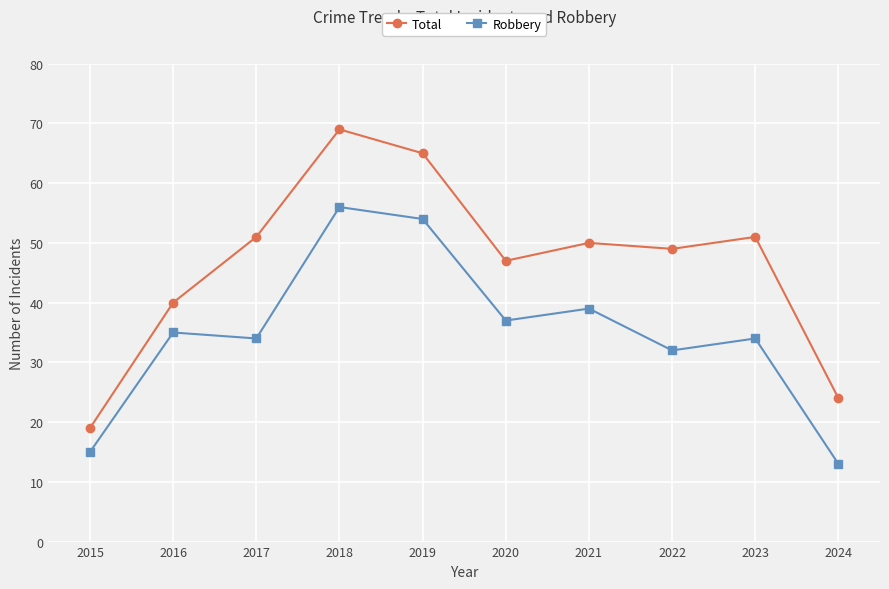

Is this an area chart (filled region under the line)?

No